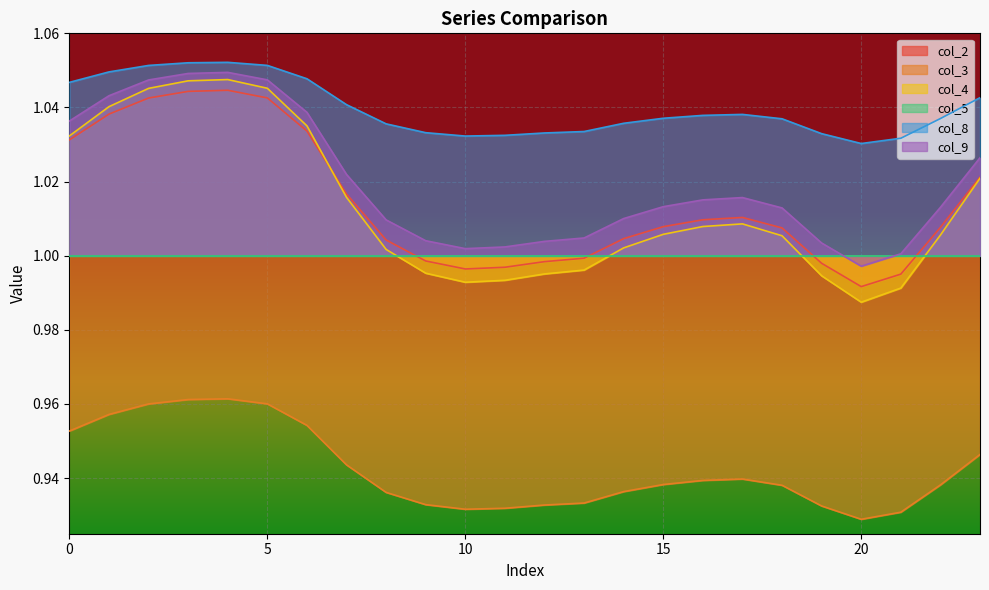

At which category is the sum across all series the highest?

4